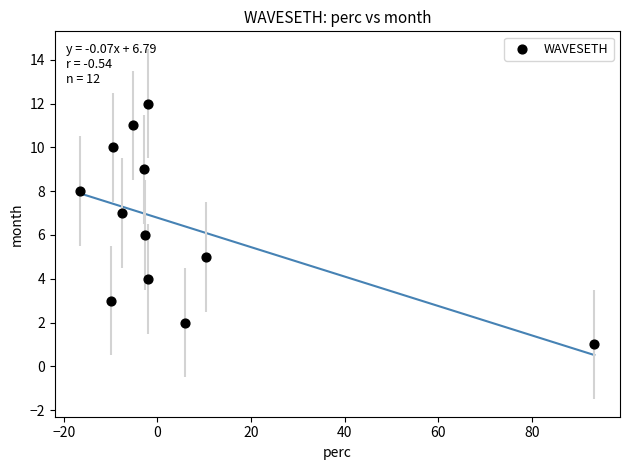

What is the range of Y values (max minus min)?

11